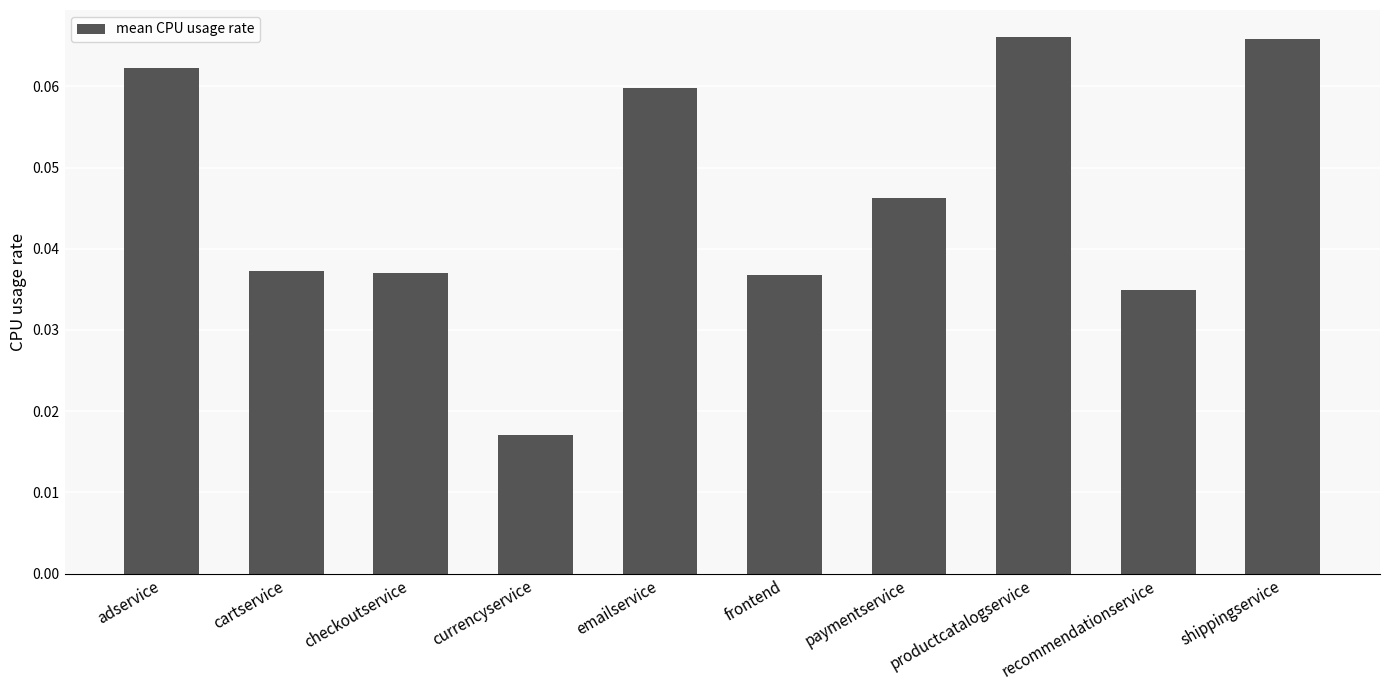

How many values are between 0 and 1?

10